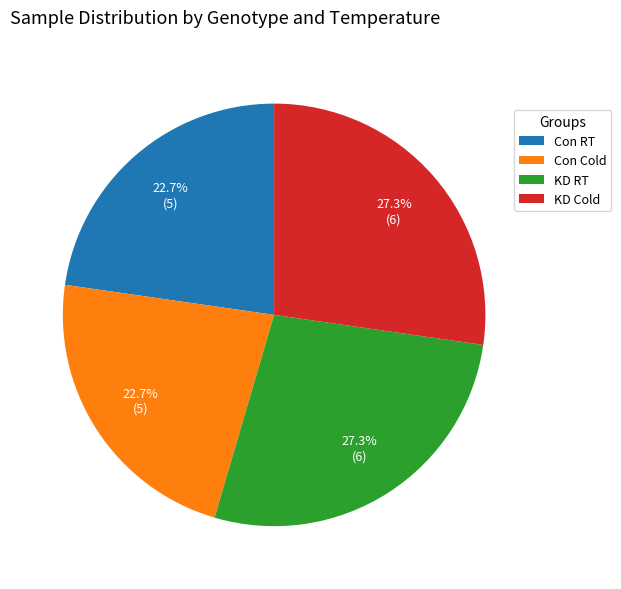

How many slices are in this pie chart?

4